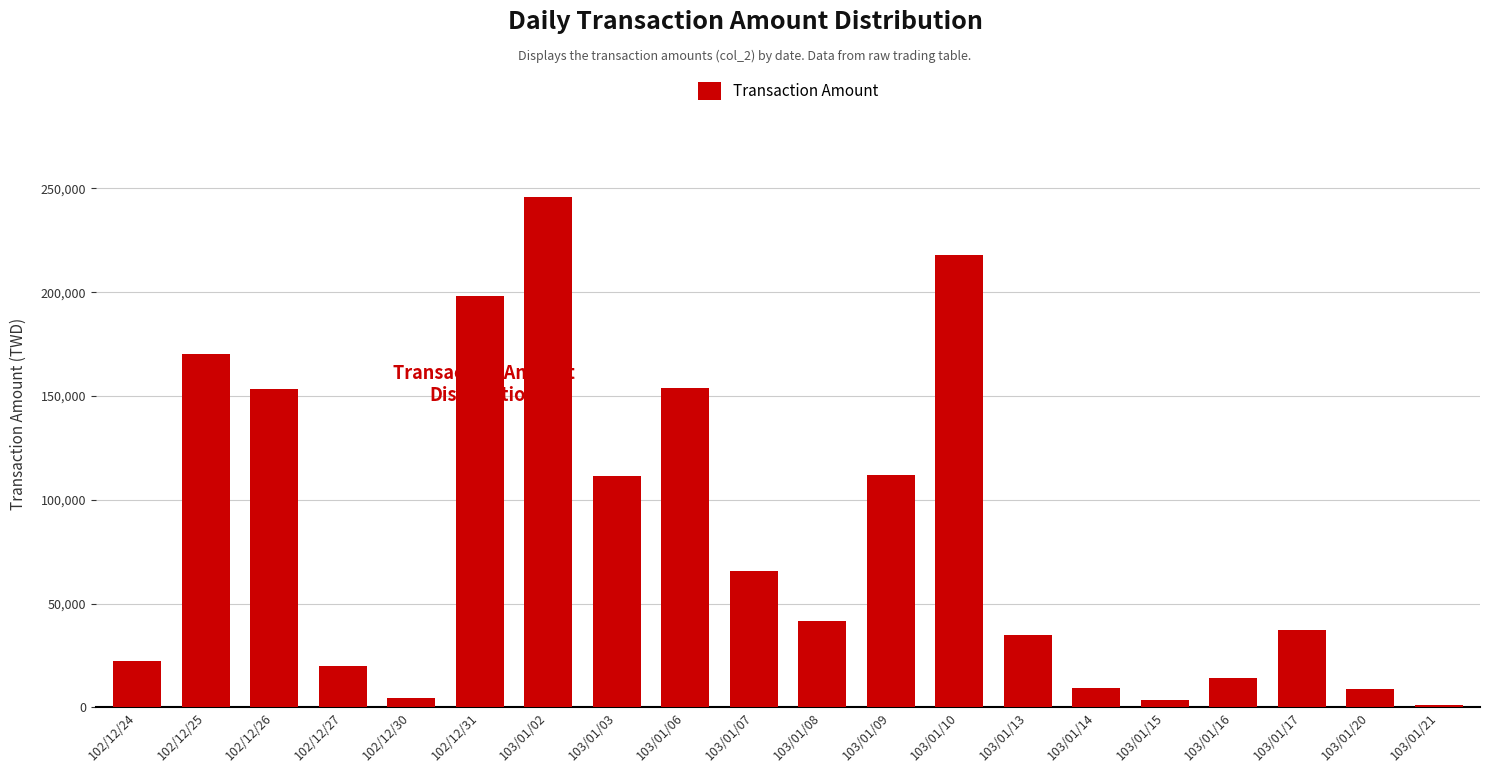

Which category has the highest value across all series?

103/01/02